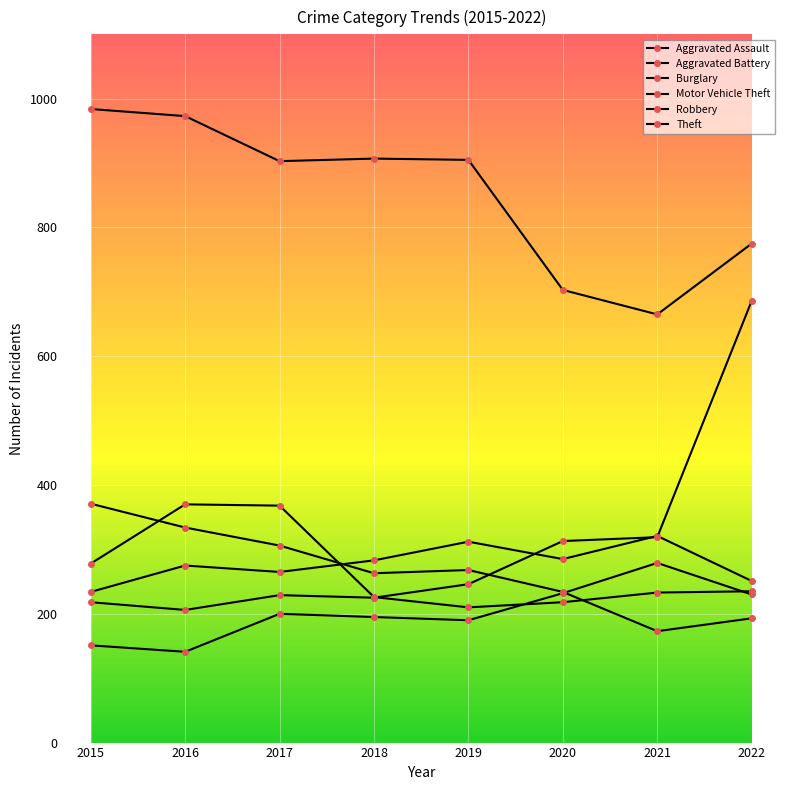

True or false: Robbery has more than 2 interior local peaks.

False